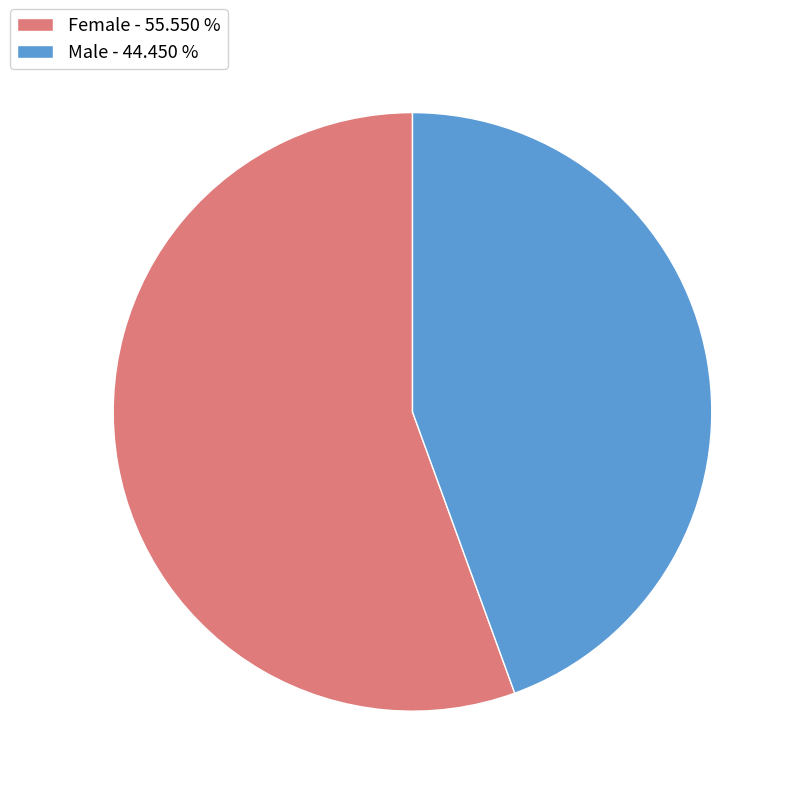

Which has a higher value, Female - 55.550 % or Male - 44.450 %?

Female - 55.550 %